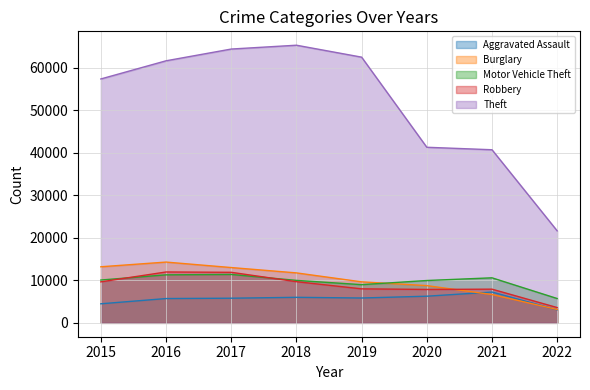

What is the difference between the highest and lowest values at 2017?

58587